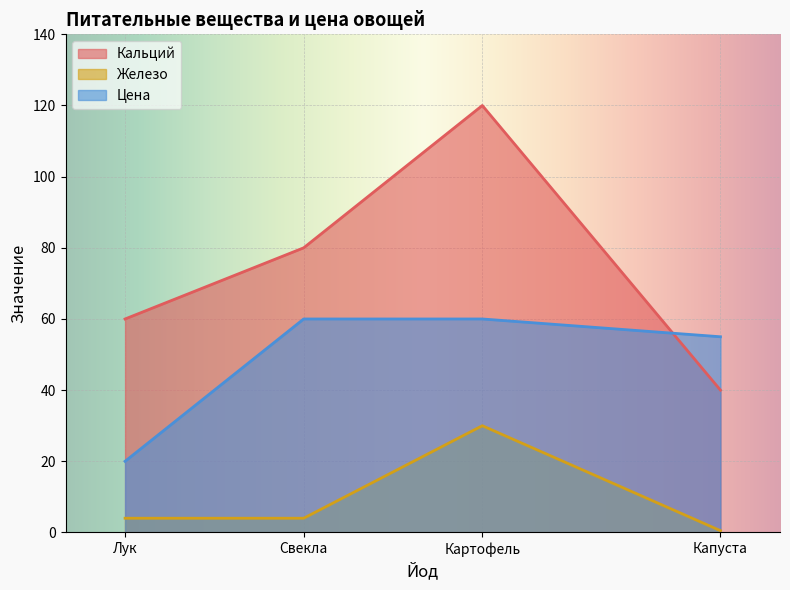

True or false: Цена has more than 1 interior local peaks.

False